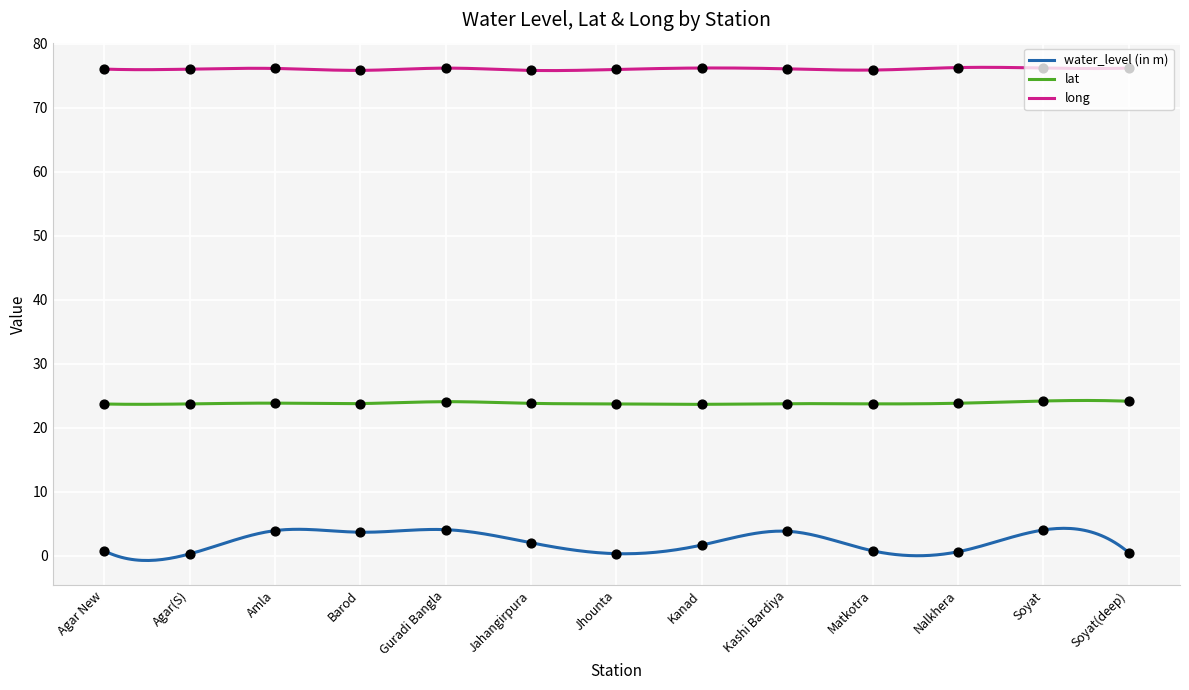

Which series reaches the minimum Y coordinate?

water_level (in m)